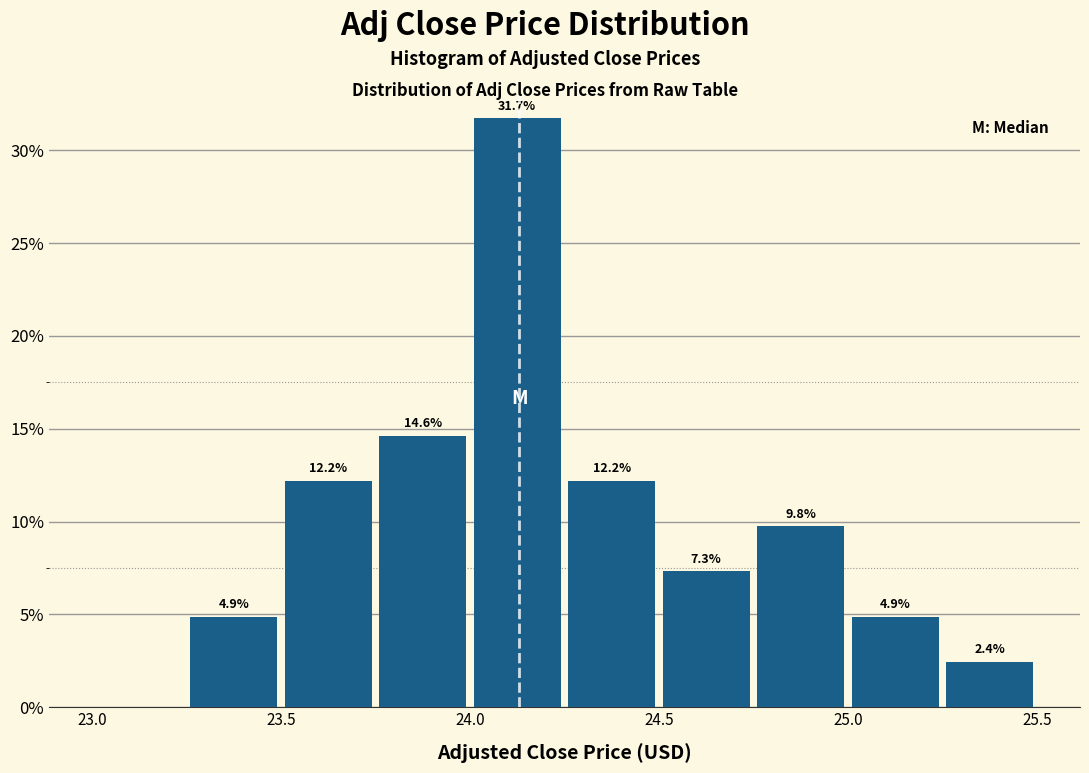

Which range on the x-axis has the tallest bar?

24.00 to 24.25